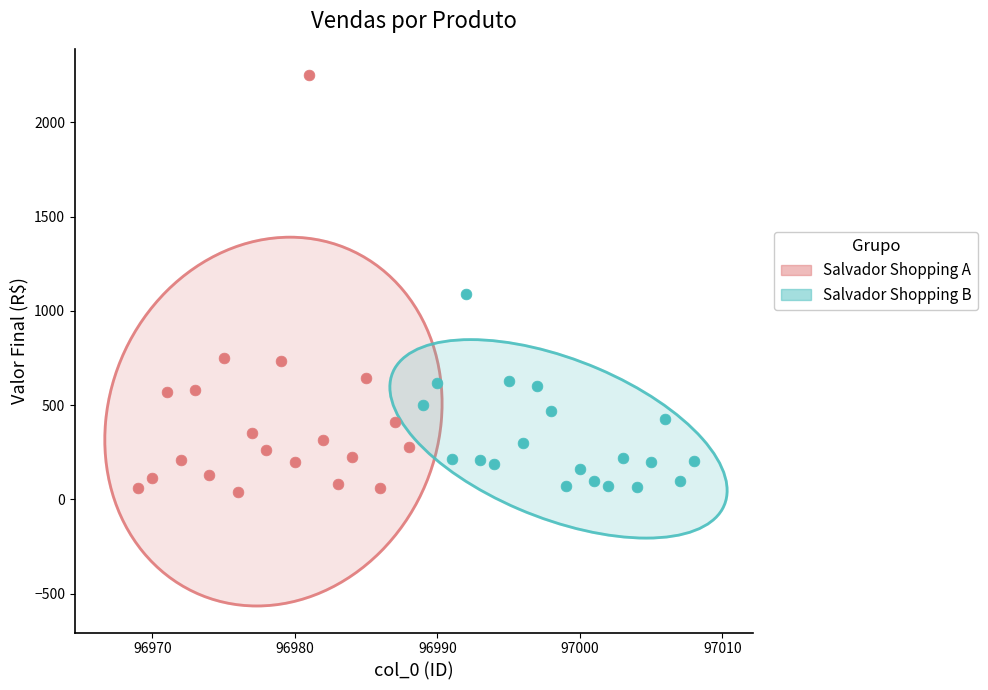

Which series has the largest Y range (max minus min)?

Salvador Shopping A